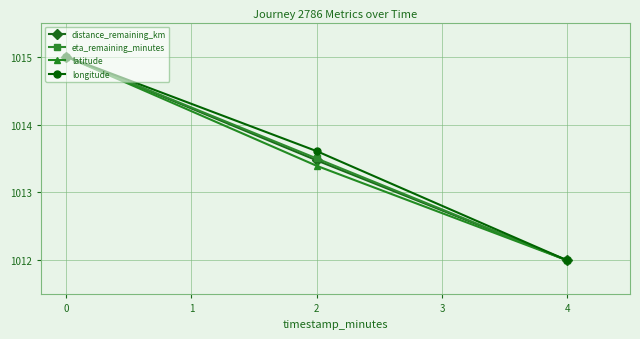

True or false: distance_remaining_km has a value of 1015.0 at 0.

True